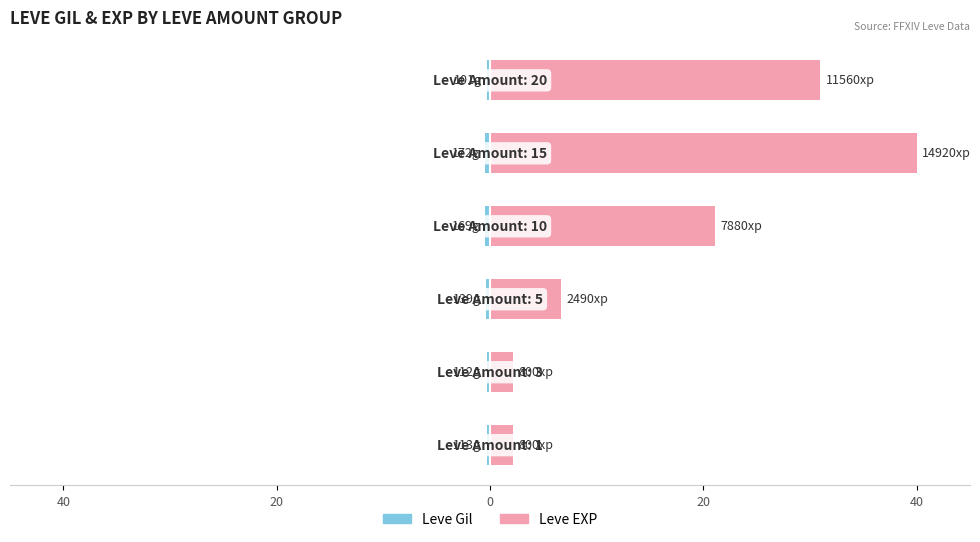

Are the bars horizontal?

Yes